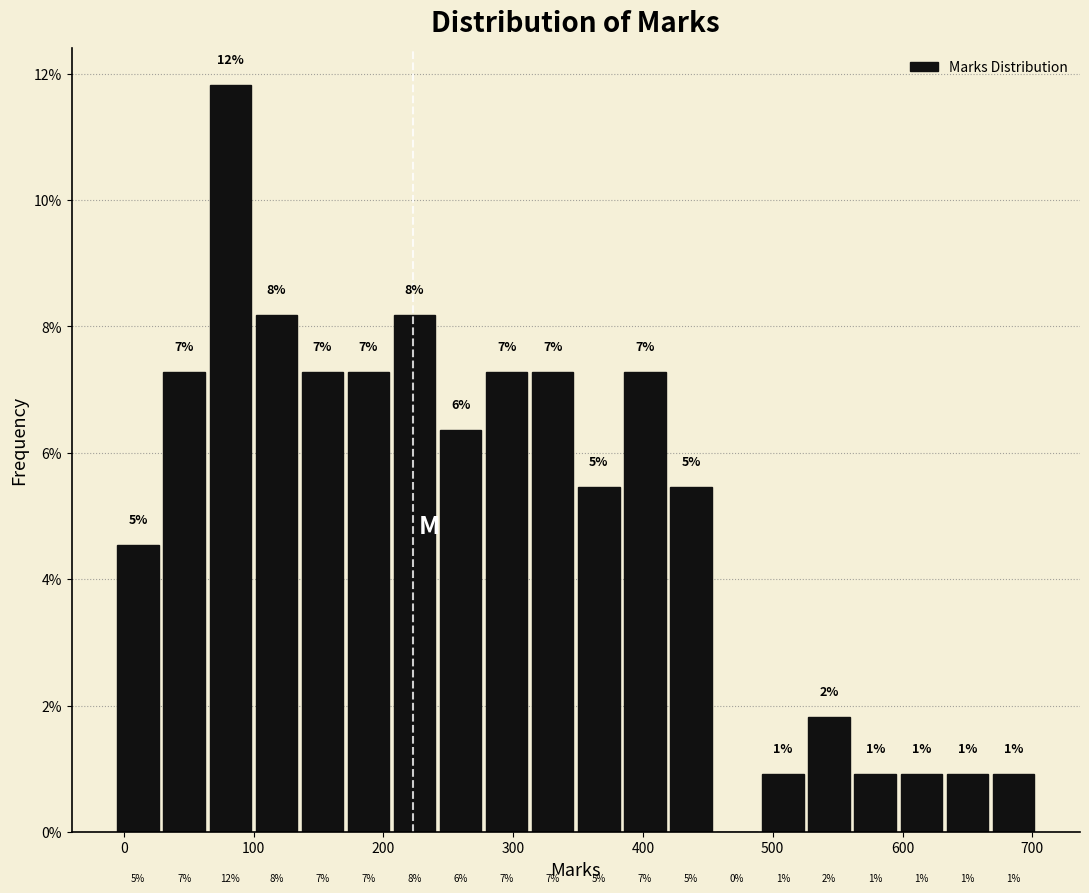

Around what value on the x-axis is the tallest bar? Give the approximate position of its centre, as read against the axis.

80